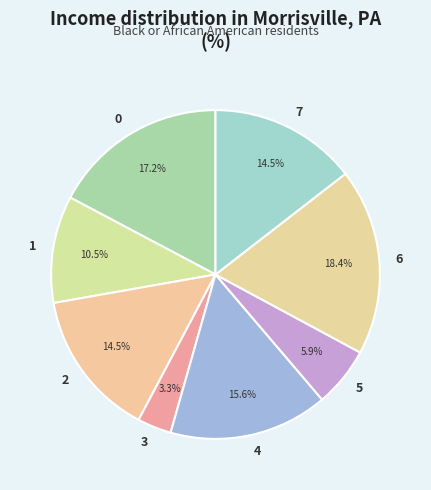

Is it true that 3 is 3% of the pie?

True